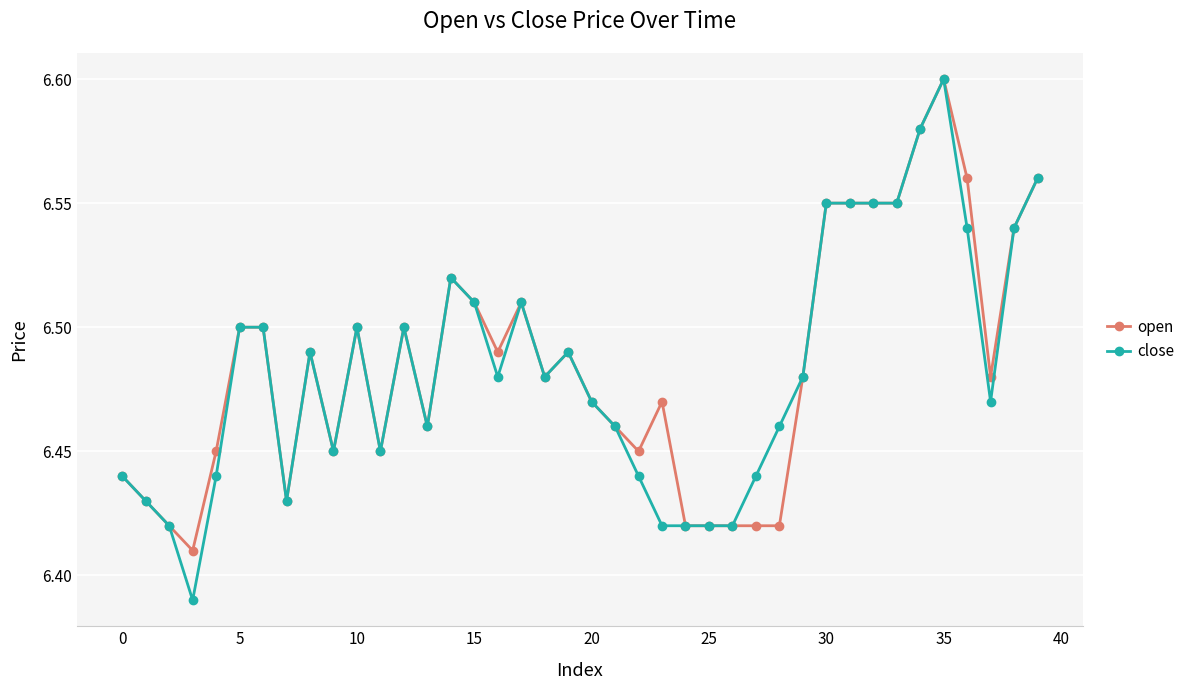

How many lines are shown in the chart?

2